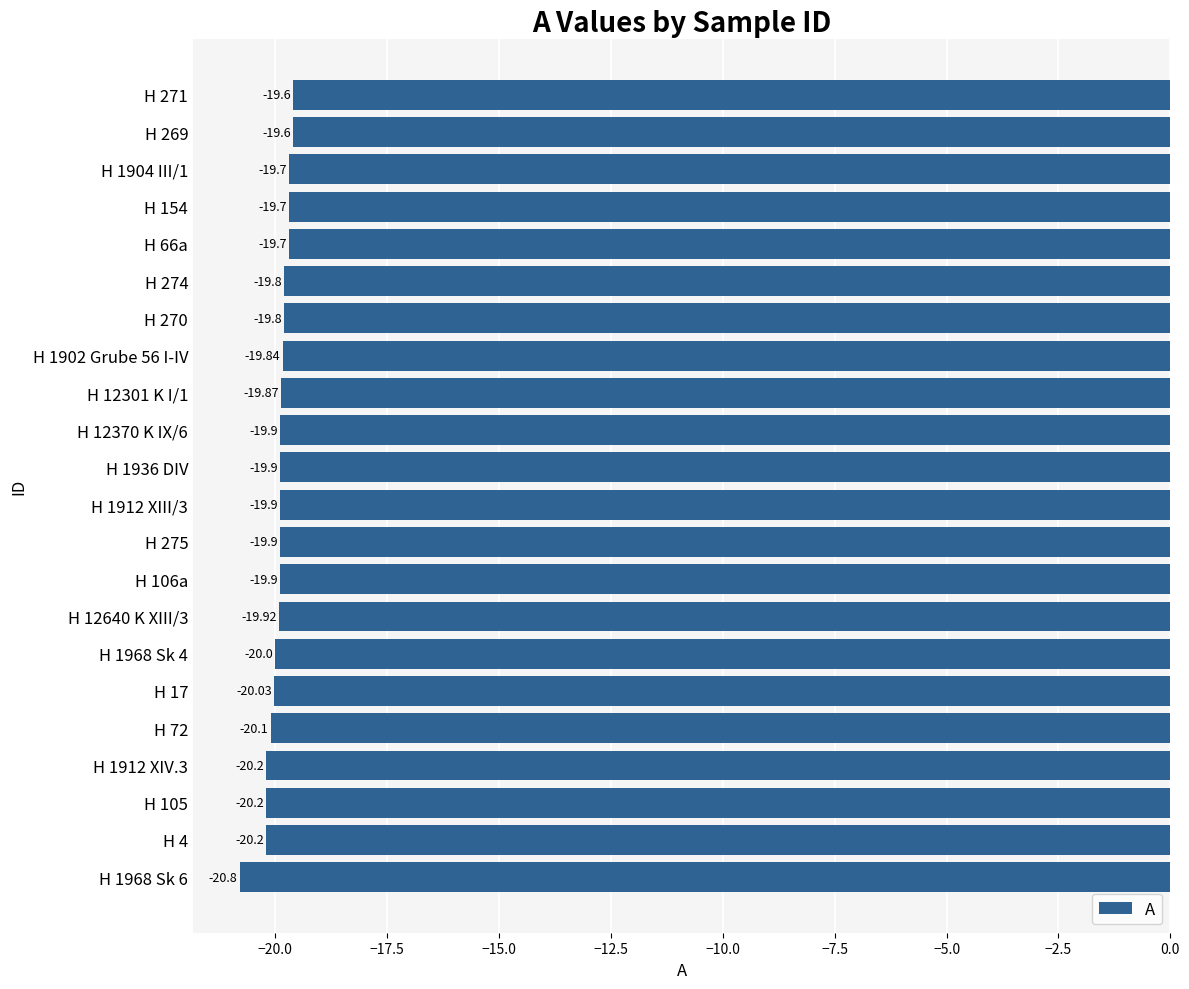

What is the difference between the maximum and minimum values?

1.2